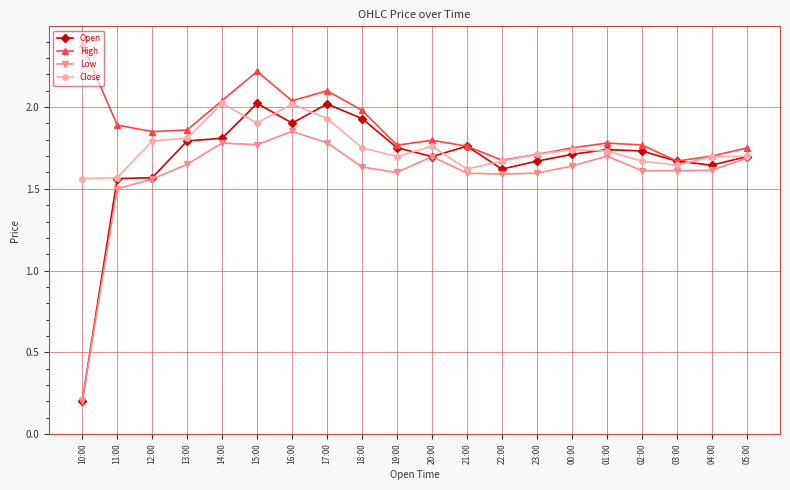

Which series has the largest range (max minus min)?

Open